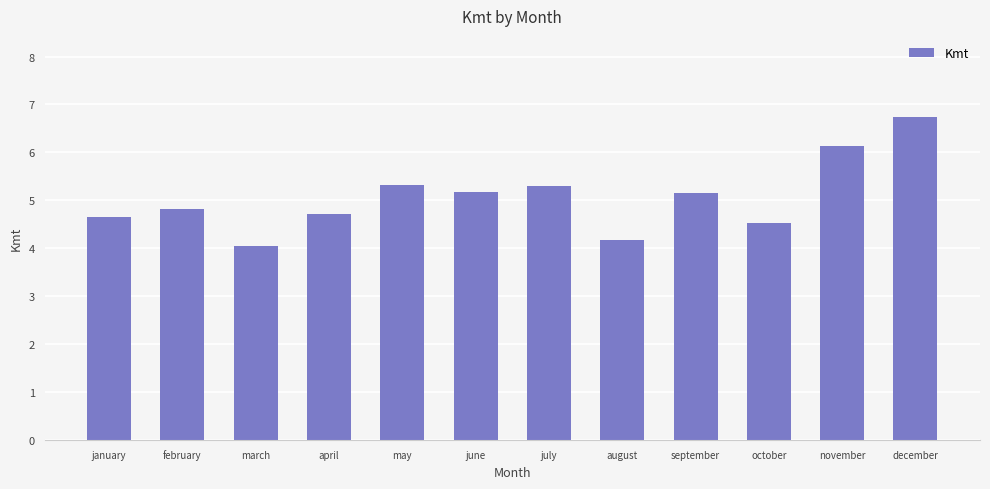

Is it true that the value at july is 1.2?

False